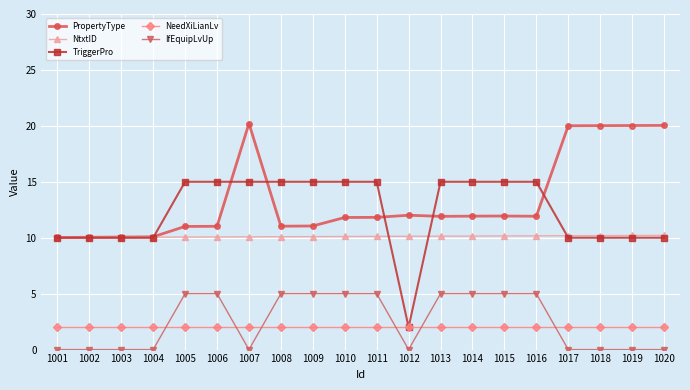

How many lines are shown in the chart?

5